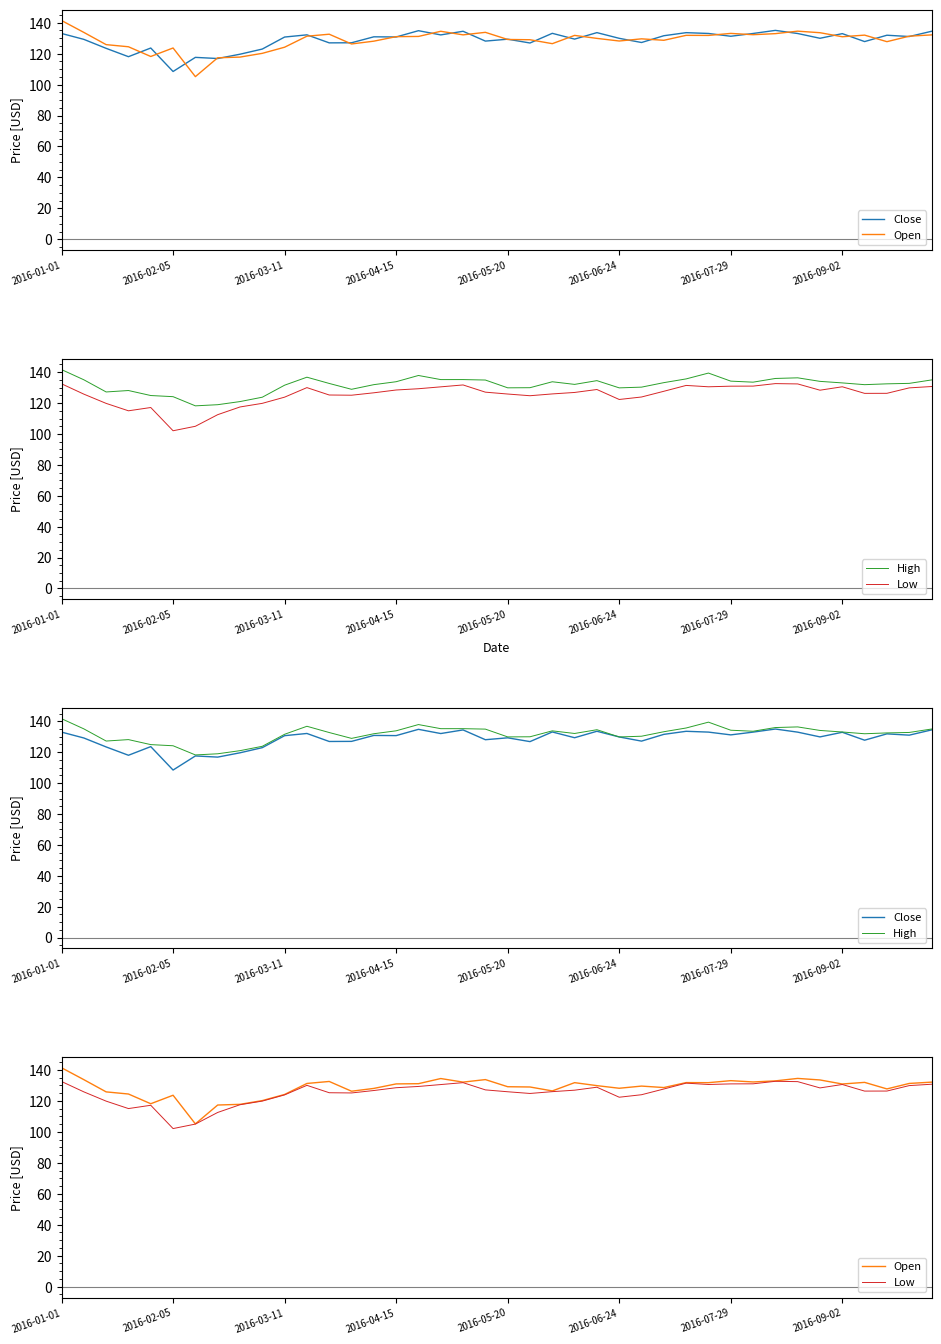

What are all the series names shown in the legend?

Close, Open, High, Low